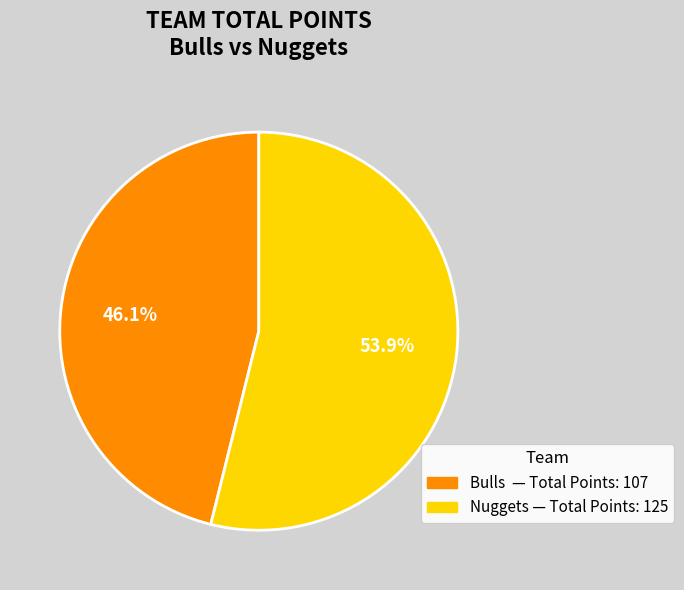

Count the number of slices in the pie.

2